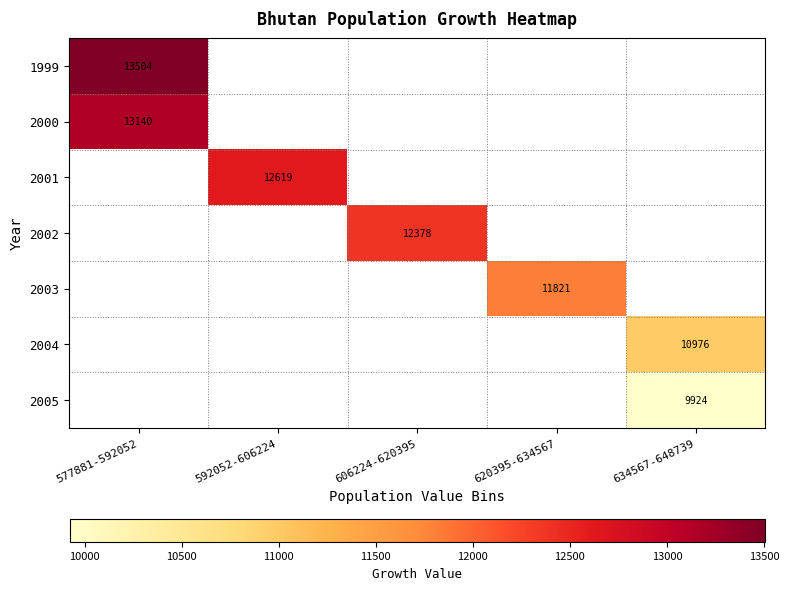

At how many categories does at least one series exceed 12524?

2